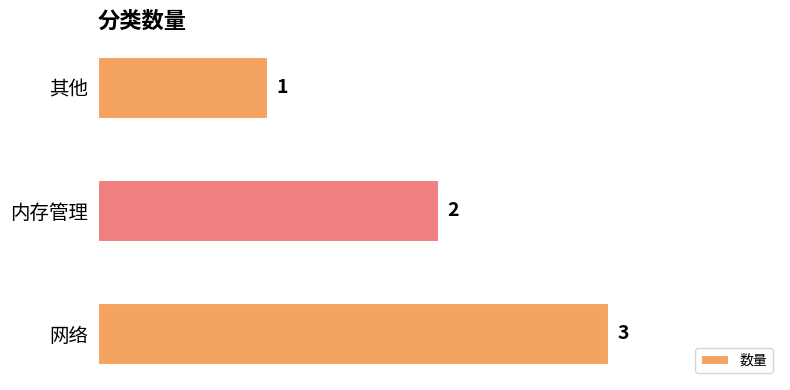

Reading top to bottom, what are all the values shown in this chart?

其他=1	内存管理=2	网络=3